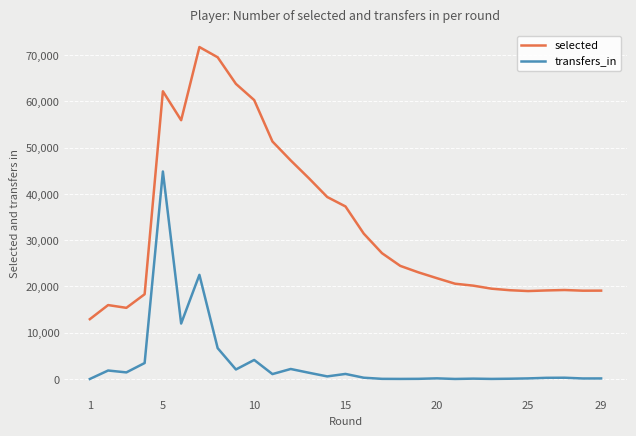

Which series has the largest range (max minus min)?

selected